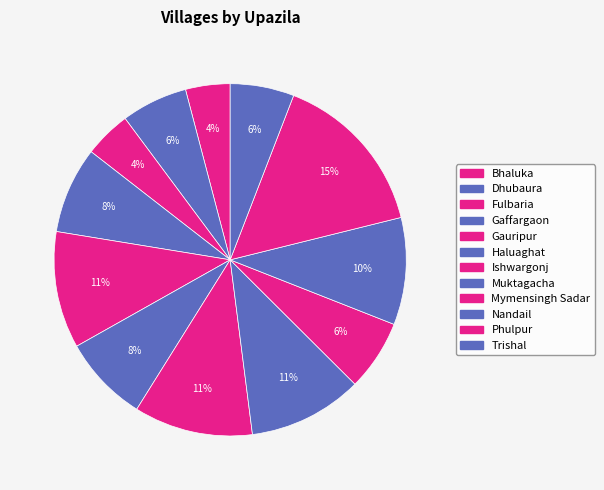

Is there a majority slice in this chart?

No